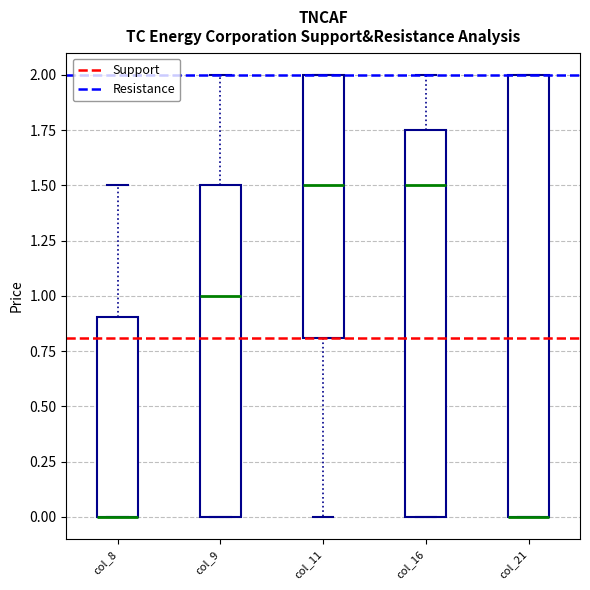

Where is the lower edge of the box for col_21 on the y-axis? The values are not printed on the chart, so give them approximately, as read against the axis.

0.00